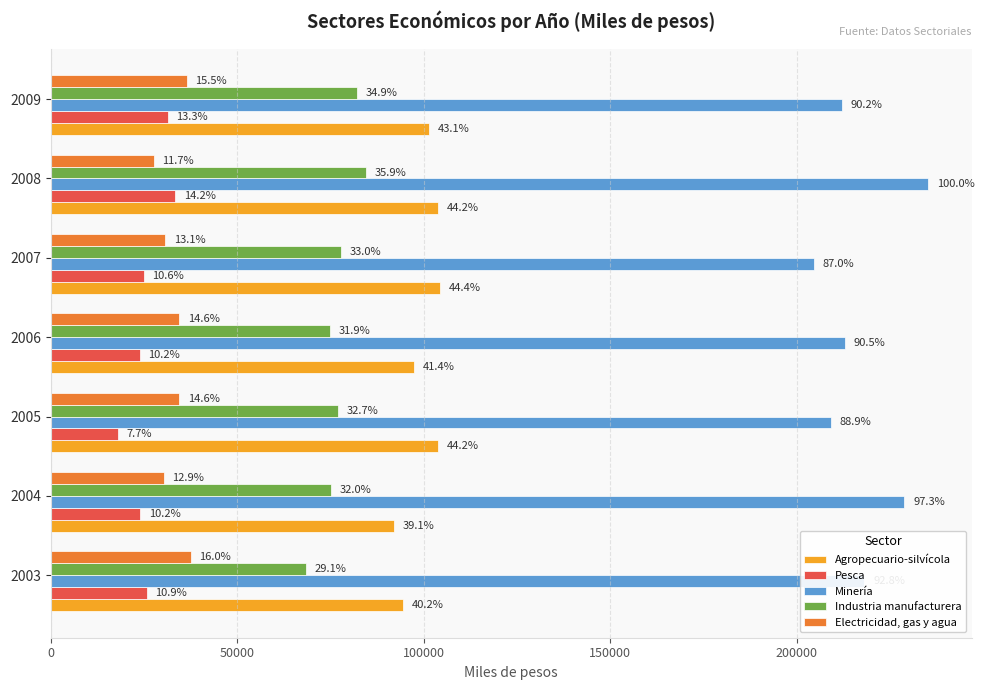

What is the minimum value shown in the chart?

18006